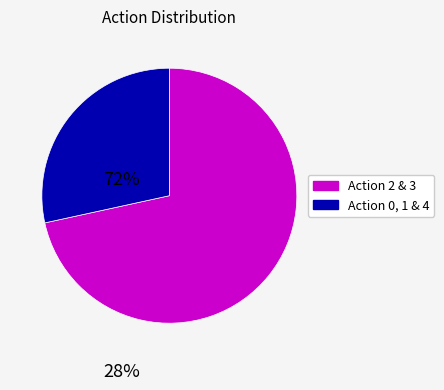

Which slice is the smallest?

Action 0, 1 & 4